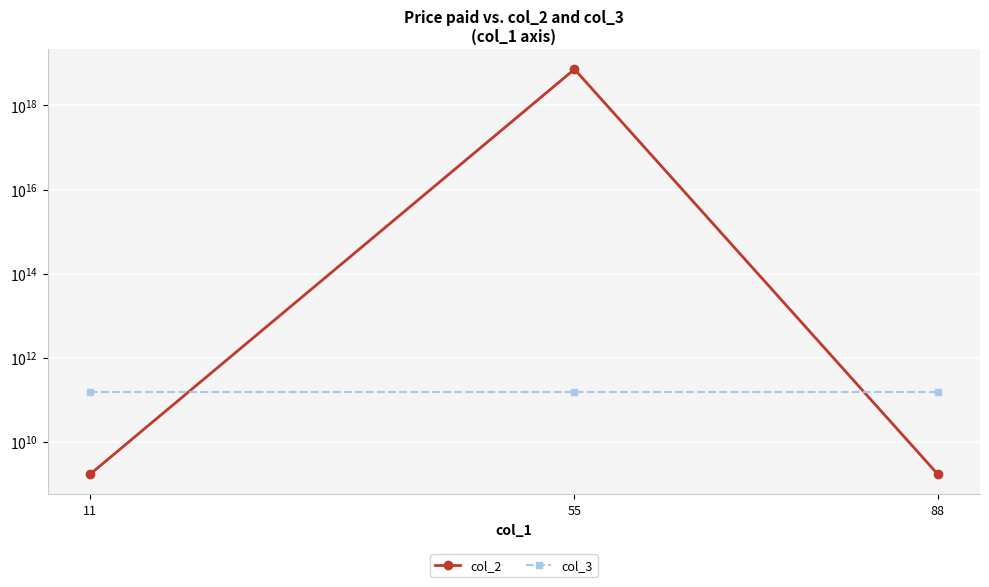

Reading left to right, what are all the values shown in this chart?

col_2: 1692176039	7267842345999831040	1692175624
col_3: 150326390784	150326390784	150326390784